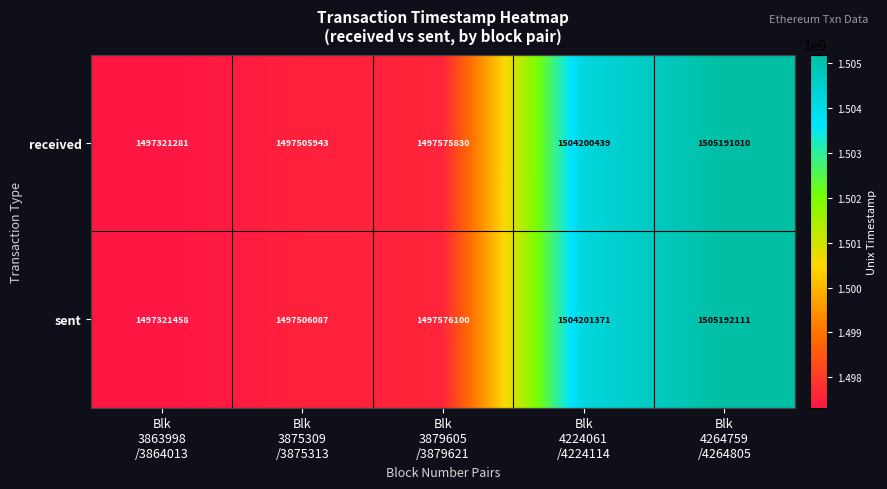

Which series has the largest total across all categories?

sent